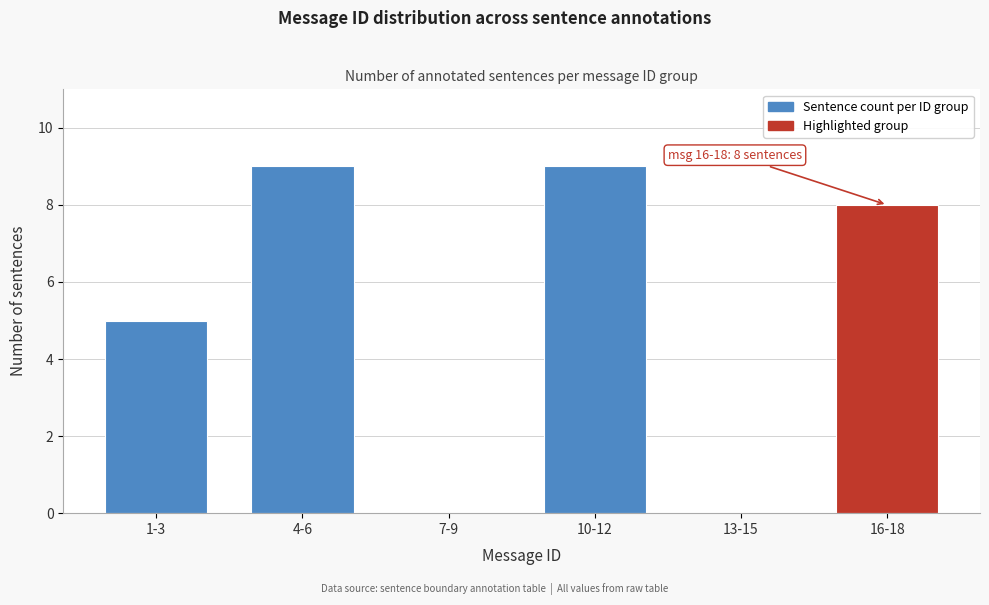

Reading left to right, transcribe all the data shown in this chart.

1-3=5	4-6=9	7-9=0	10-12=9	13-15=0	16-18=8